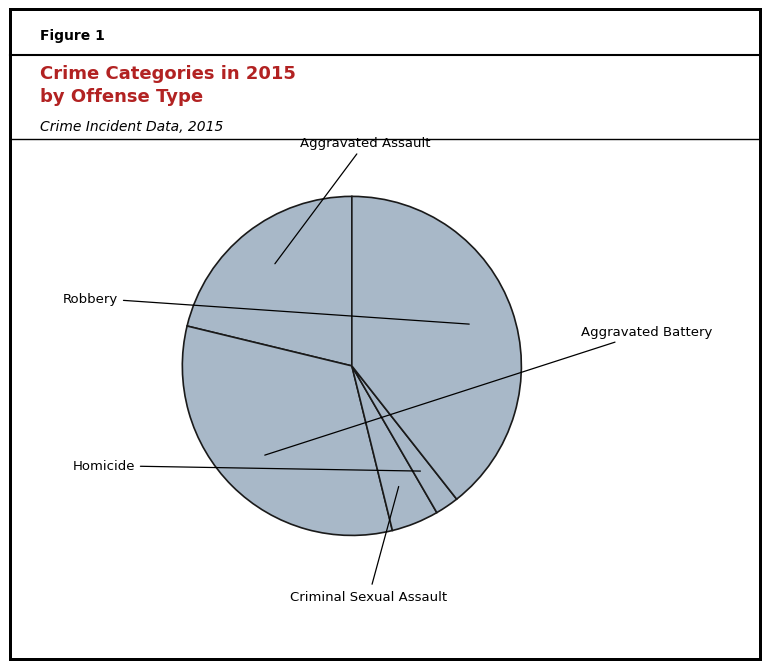

How many slices are in this pie chart?

5